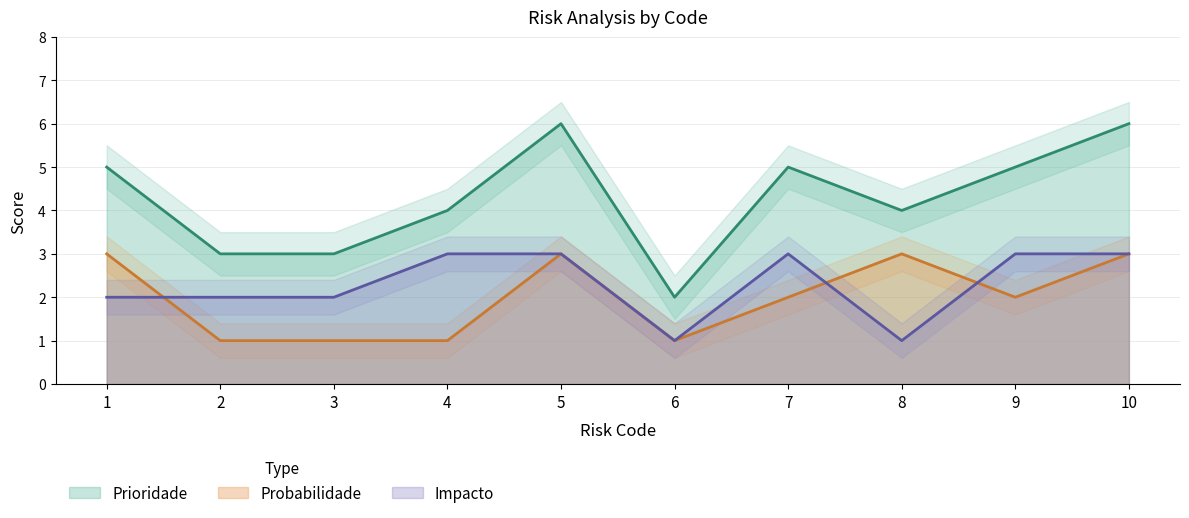

Does the chart have visible grid lines?

Yes